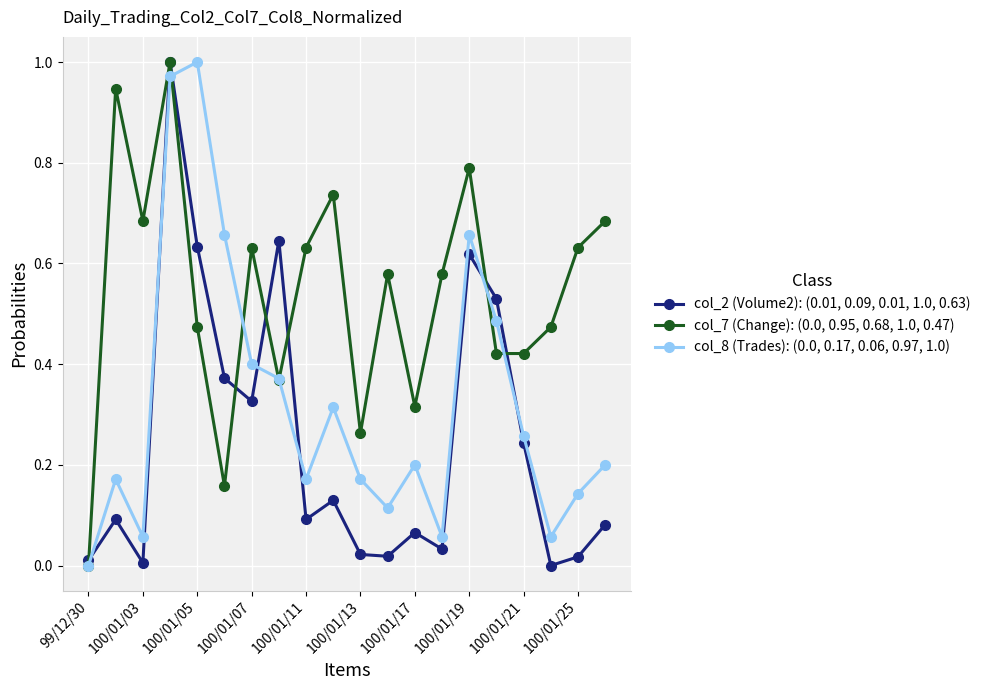

True or false: col_2 (Volume2): (0.01, 0.09, 0.01, 1.0, 0.63) has more than 0 interior local peaks.

True